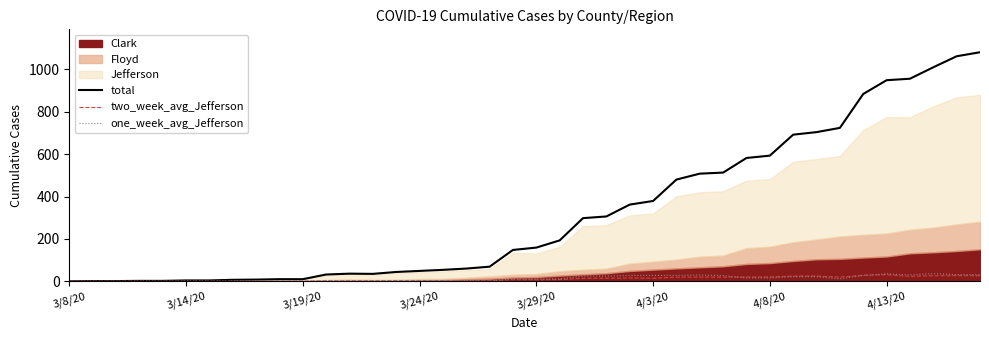

What is the highest value of the two_week_avg_Jefferson series?

31.0